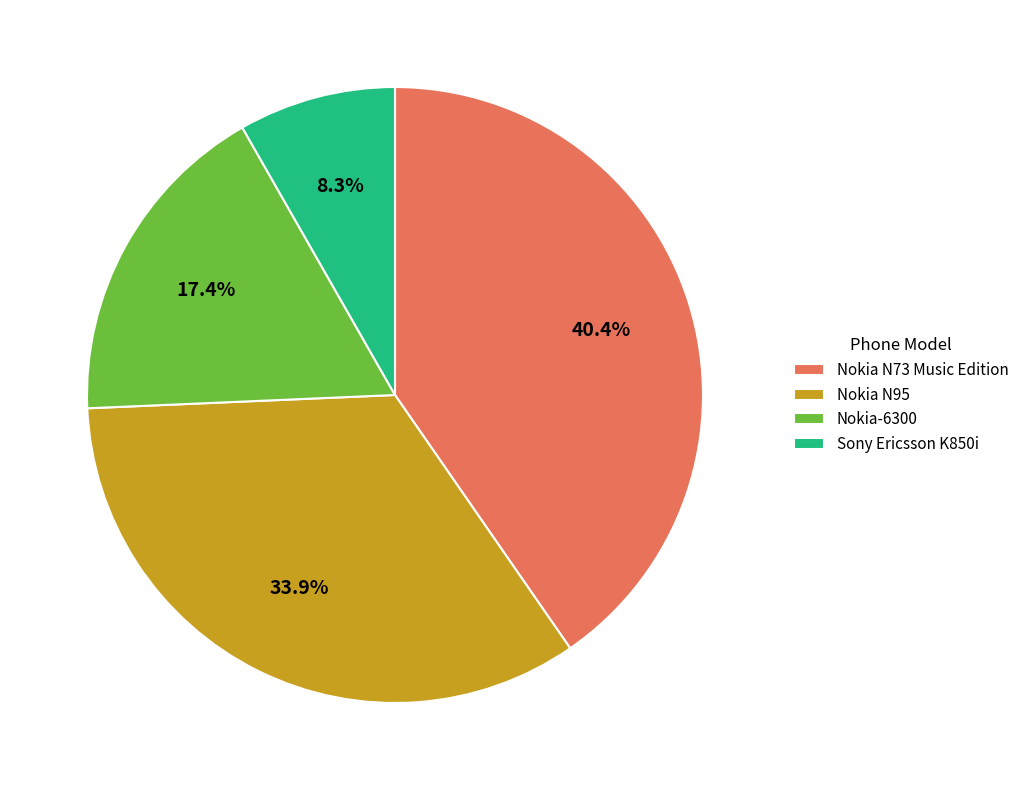

Rank the categories by value from highest to lowest.

Nokia N73 Music Edition, Nokia N95, Nokia-6300, Sony Ericsson K850i